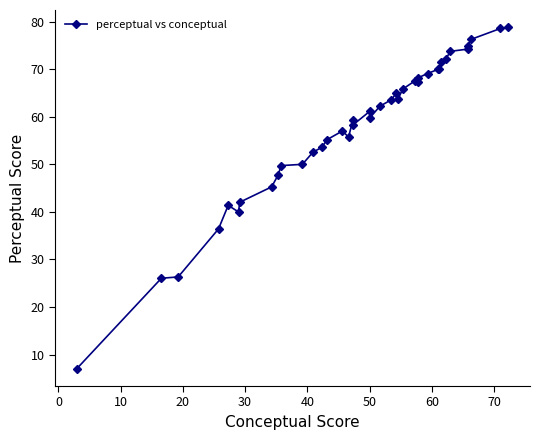

What is the difference between the second highest and minimum values?

71.6